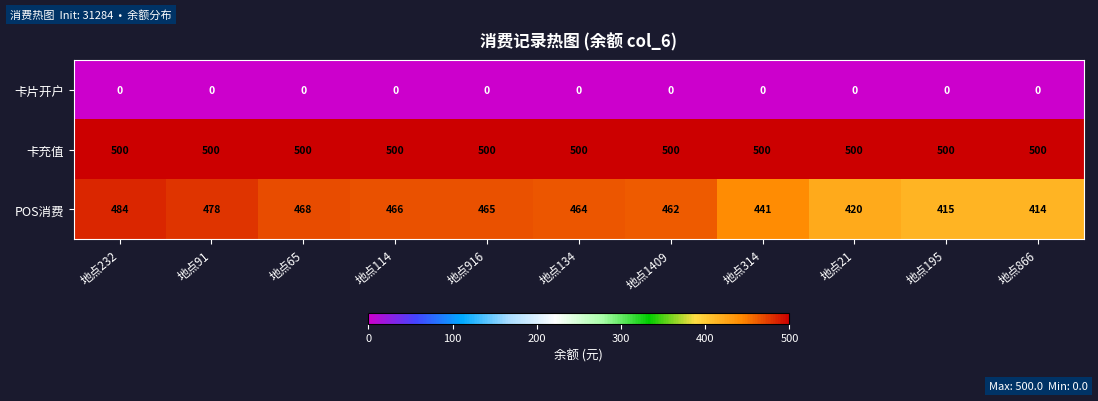

Where is POS消费 nearest to the value 449?

地点314